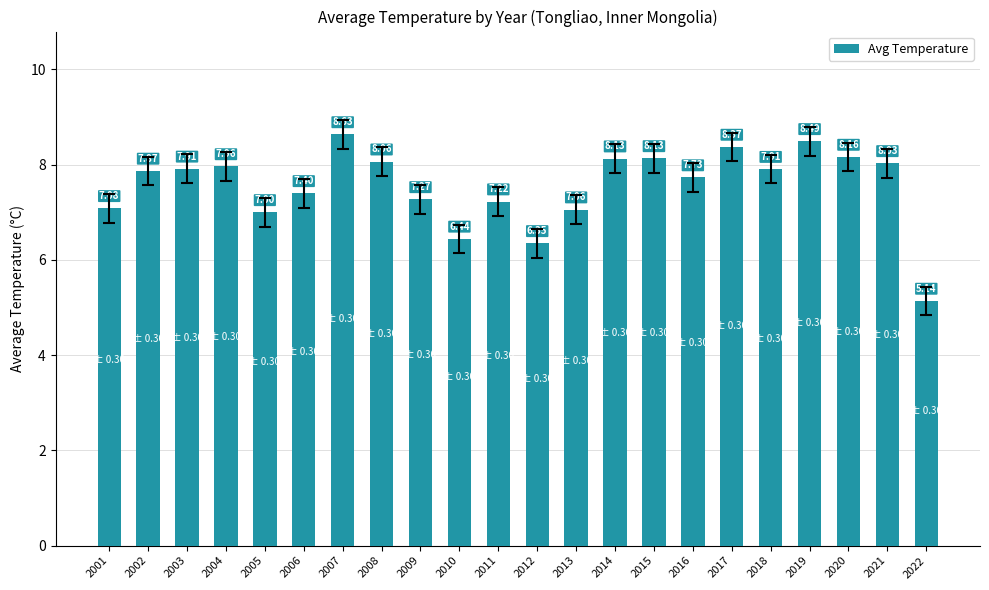

What is the value of the 4th bar from the left?

8.0